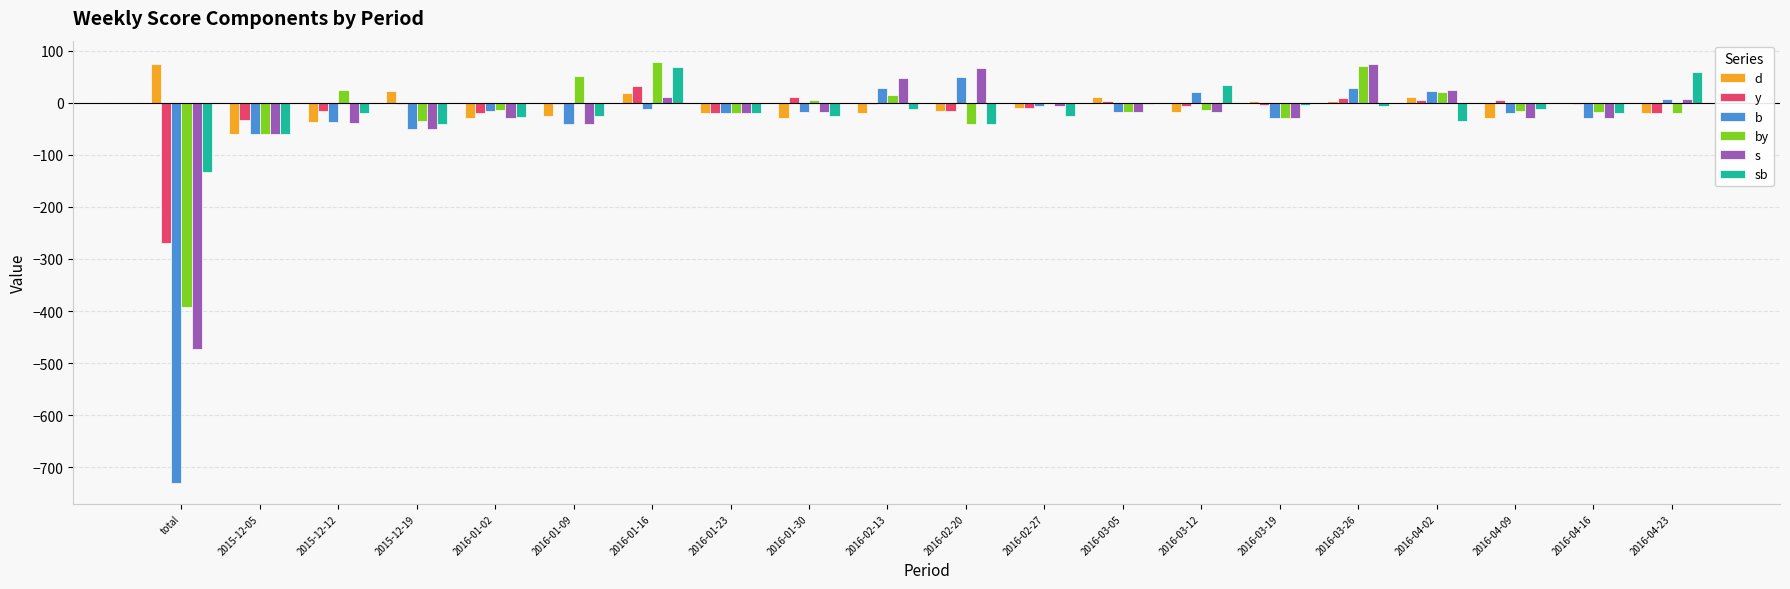

What is the sum of all sb values?

-343